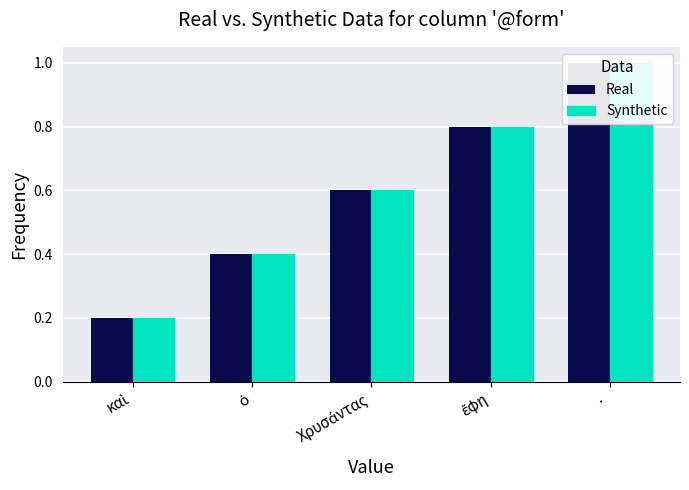

Between καὶ and ἔφη, which is larger?

ἔφη